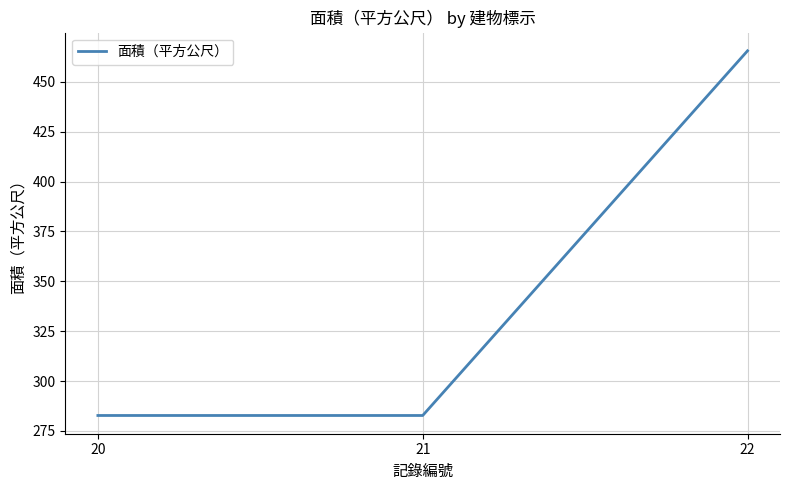

Which category has the highest value across all series?

22